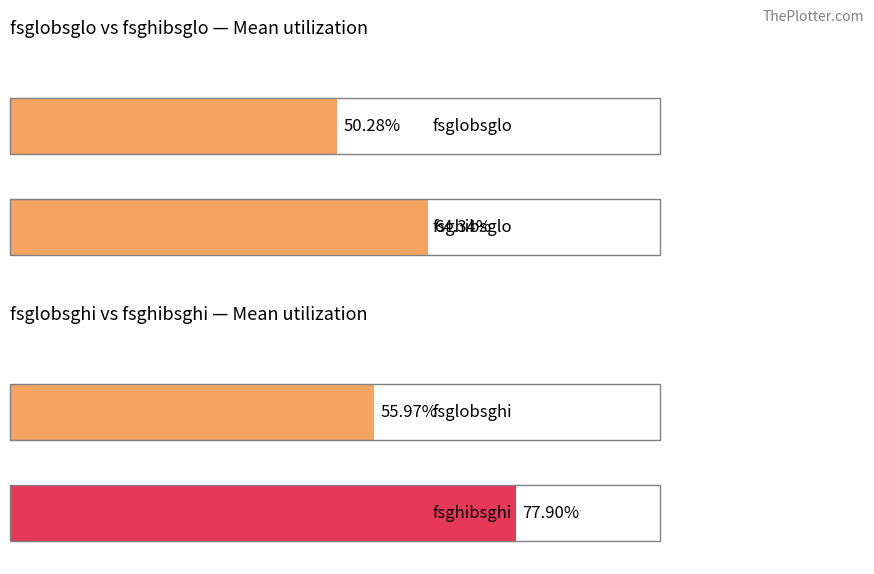

At how many categories does at least one series exceed 12?

4